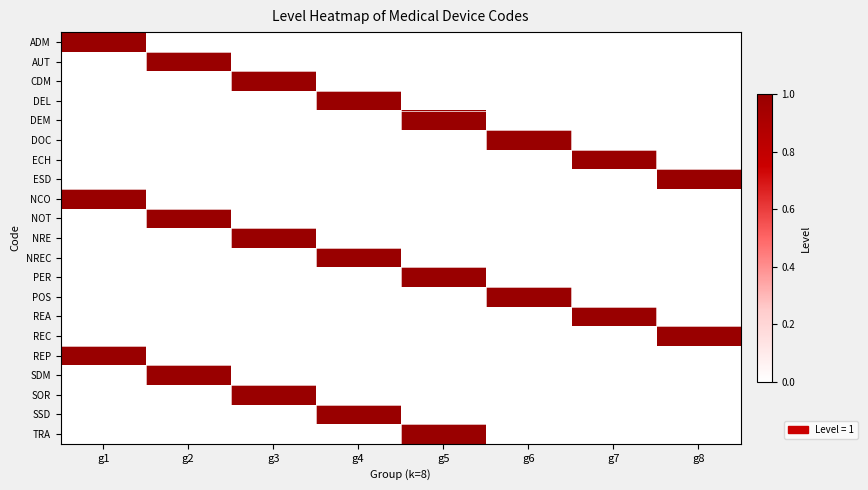

Reading right to left, transcribe all the data shown in this chart.

row_0: g8=0	g7=0	g6=0	g5=0	g4=0	g3=0	g2=0	g1=1
row_1: g8=0	g7=0	g6=0	g5=0	g4=0	g3=0	g2=1	g1=0
row_2: g8=0	g7=0	g6=0	g5=0	g4=0	g3=1	g2=0	g1=0
row_3: g8=0	g7=0	g6=0	g5=0	g4=1	g3=0	g2=0	g1=0
row_4: g8=0	g7=0	g6=0	g5=1	g4=0	g3=0	g2=0	g1=0
row_5: g8=0	g7=0	g6=1	g5=0	g4=0	g3=0	g2=0	g1=0
row_6: g8=0	g7=1	g6=0	g5=0	g4=0	g3=0	g2=0	g1=0
row_7: g8=1	g7=0	g6=0	g5=0	g4=0	g3=0	g2=0	g1=0
row_8: g8=0	g7=0	g6=0	g5=0	g4=0	g3=0	g2=0	g1=1
row_9: g8=0	g7=0	g6=0	g5=0	g4=0	g3=0	g2=1	g1=0
row_10: g8=0	g7=0	g6=0	g5=0	g4=0	g3=1	g2=0	g1=0
row_11: g8=0	g7=0	g6=0	g5=0	g4=1	g3=0	g2=0	g1=0
row_12: g8=0	g7=0	g6=0	g5=1	g4=0	g3=0	g2=0	g1=0
row_13: g8=0	g7=0	g6=1	g5=0	g4=0	g3=0	g2=0	g1=0
row_14: g8=0	g7=1	g6=0	g5=0	g4=0	g3=0	g2=0	g1=0
row_15: g8=1	g7=0	g6=0	g5=0	g4=0	g3=0	g2=0	g1=0
row_16: g8=0	g7=0	g6=0	g5=0	g4=0	g3=0	g2=0	g1=1
row_17: g8=0	g7=0	g6=0	g5=0	g4=0	g3=0	g2=1	g1=0
row_18: g8=0	g7=0	g6=0	g5=0	g4=0	g3=1	g2=0	g1=0
row_19: g8=0	g7=0	g6=0	g5=0	g4=1	g3=0	g2=0	g1=0
row_20: g8=0	g7=0	g6=0	g5=1	g4=0	g3=0	g2=0	g1=0